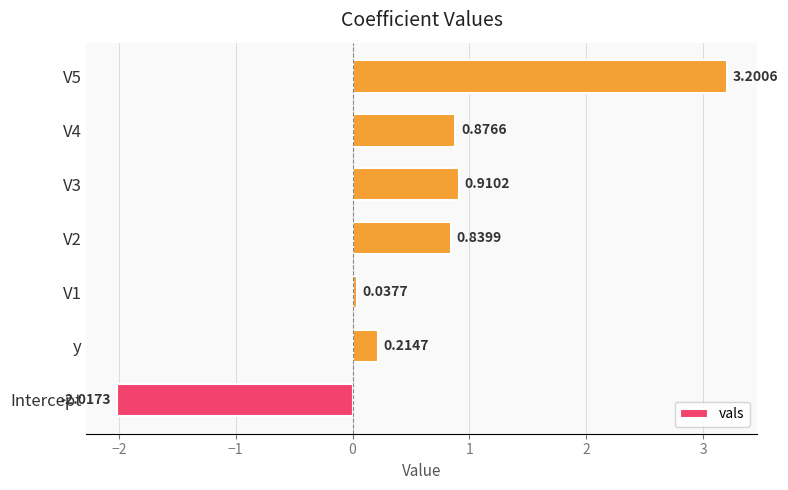

Count the number of data series in this chart.

1